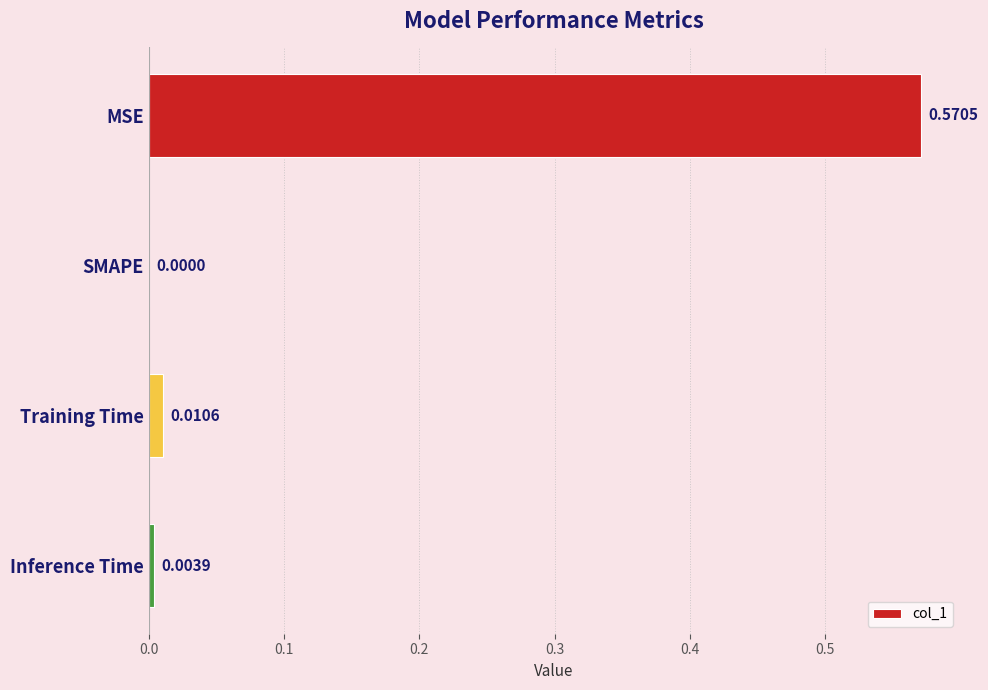

At which label is the value closest to 0?

SMAPE